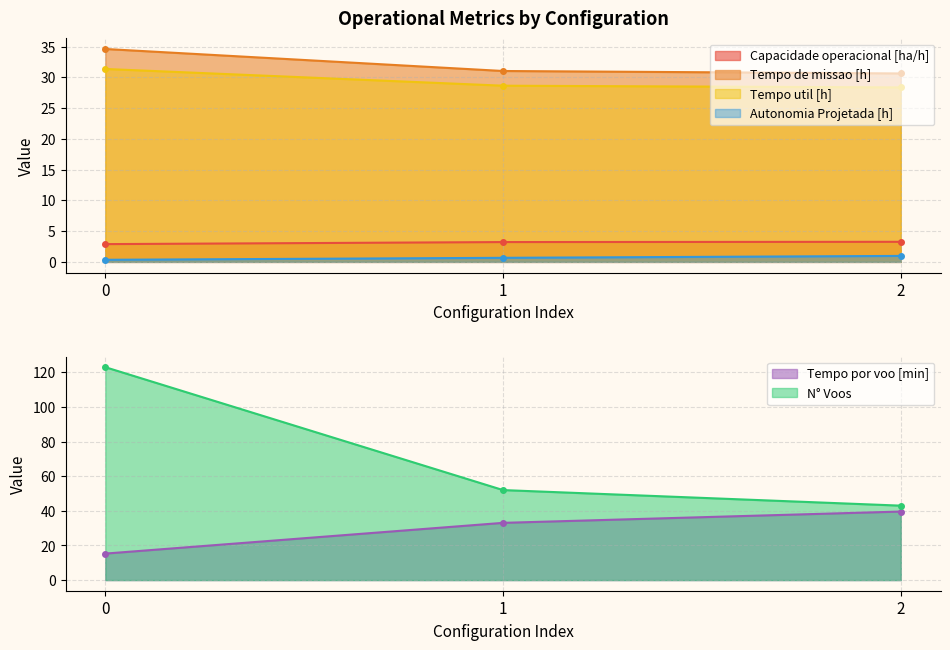

What is the average value of the Tempo por voo [min] series?

29.3